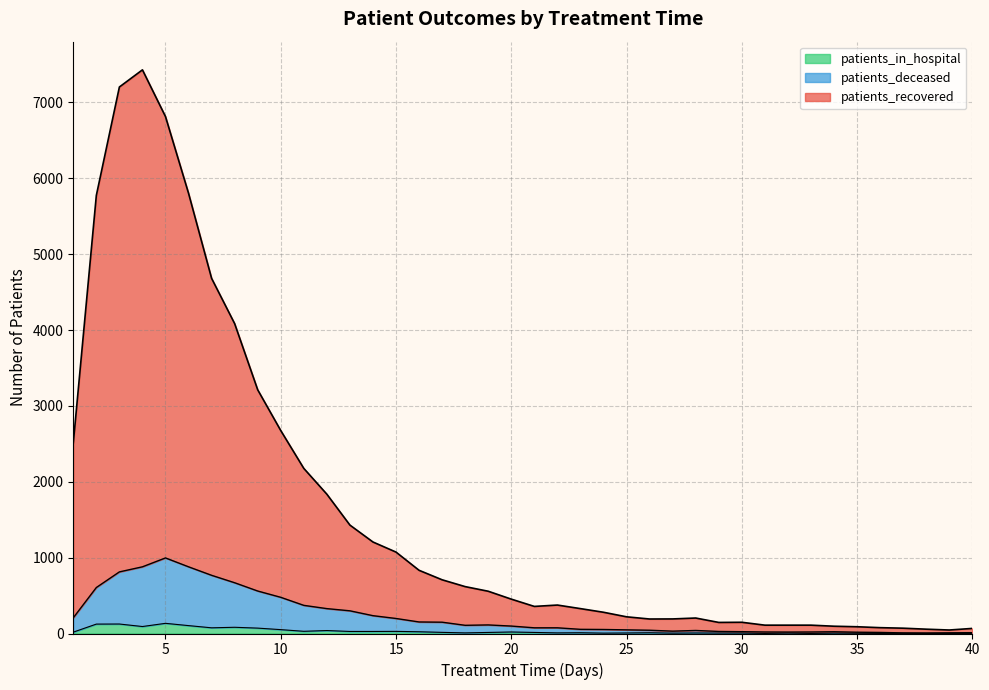

In patients_in_hospital, how many points are lower than both neighbors (excluding endpoints)?

10